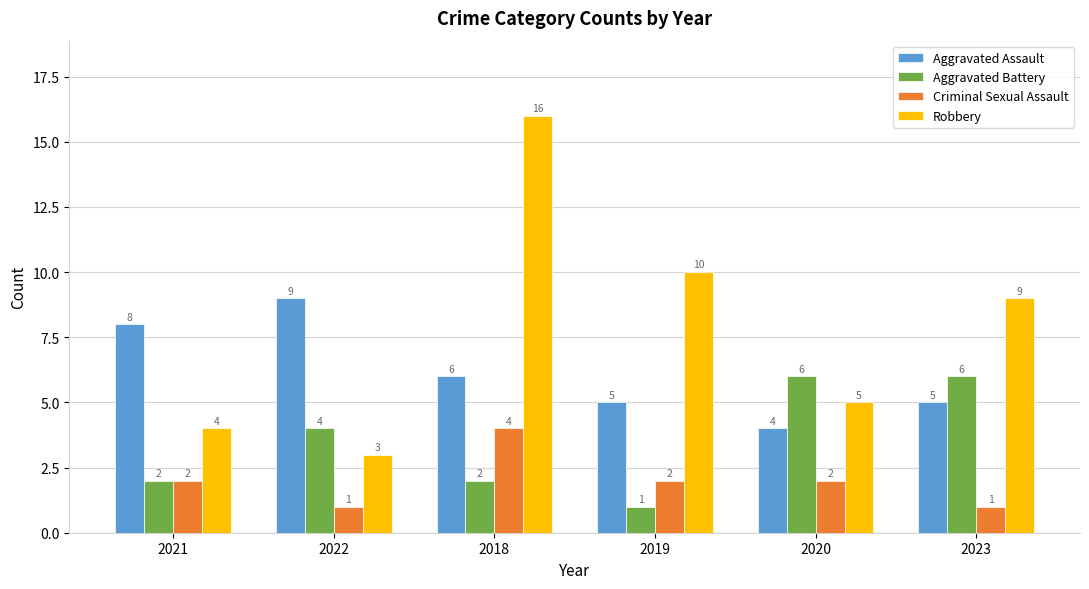

Which category has the lowest value in the Aggravated Battery series?

2019